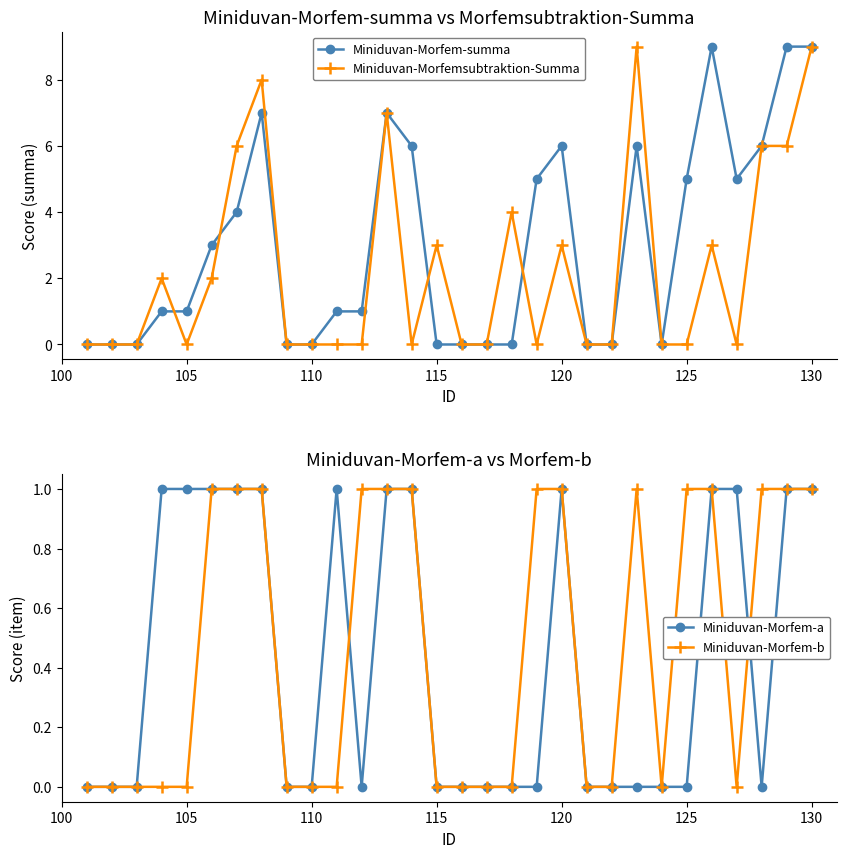

True or false: Miniduvan-Morfem-a and Miniduvan-Morfem-b cross at least once.

True